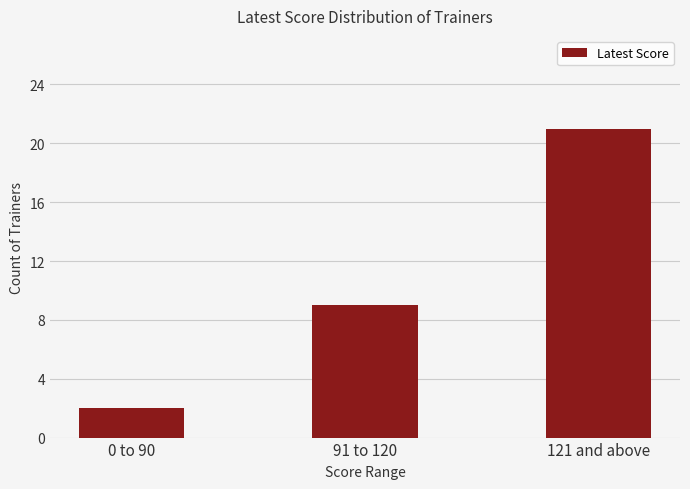

Reading left to right, extract all data points from this chart.

2	9	21